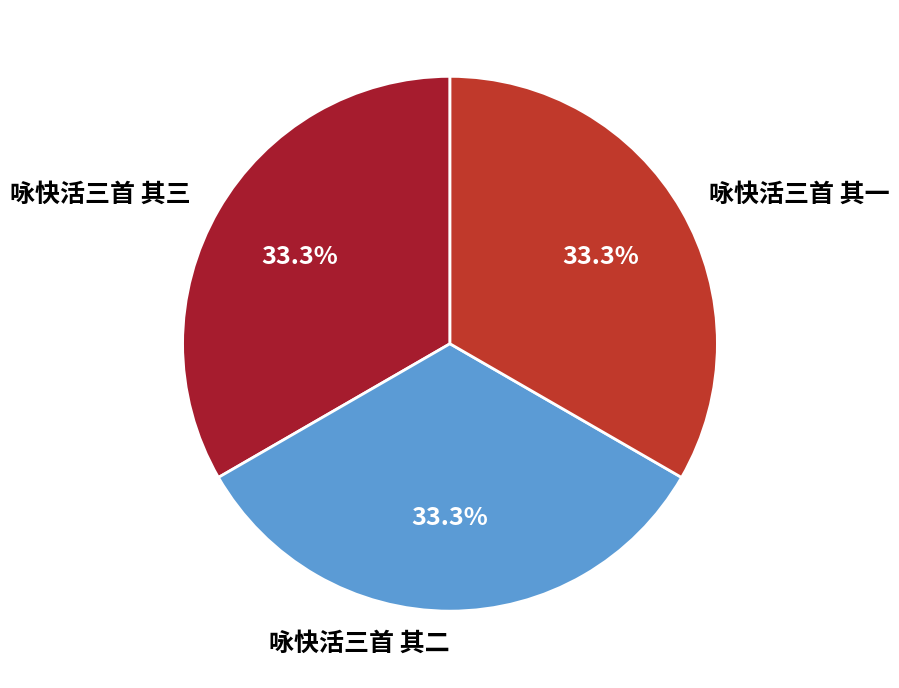

How many slices are in this pie chart?

3